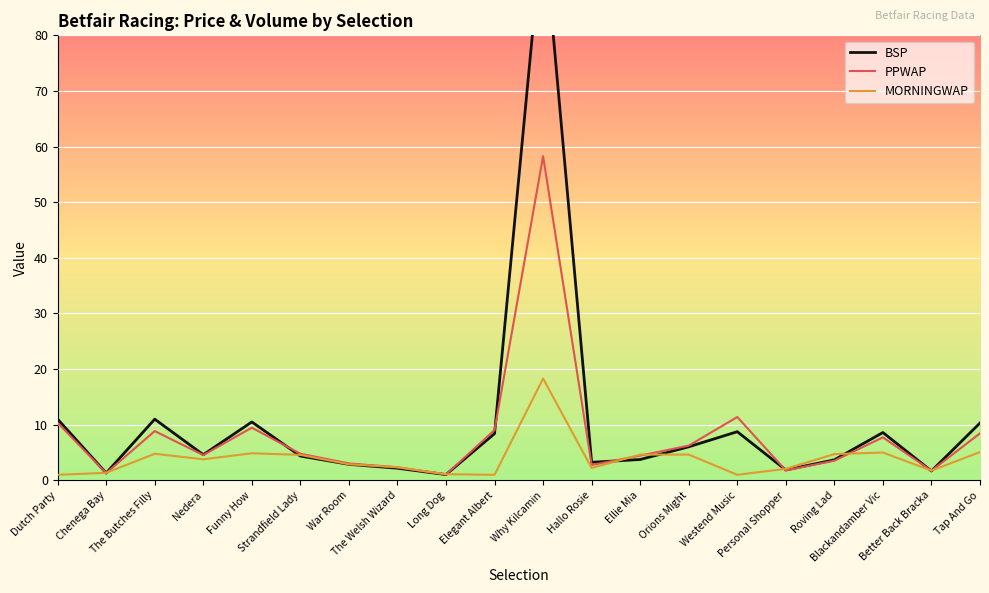

What is the label of the 10th point from the left?

Elegant Albert